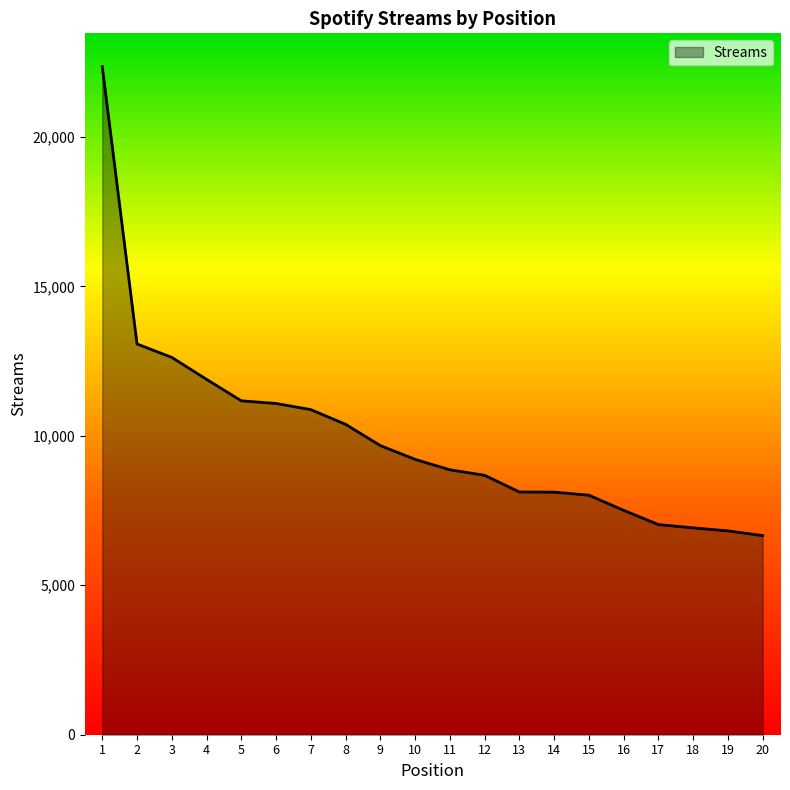

True or false: the data shows 6662 at 20.

True